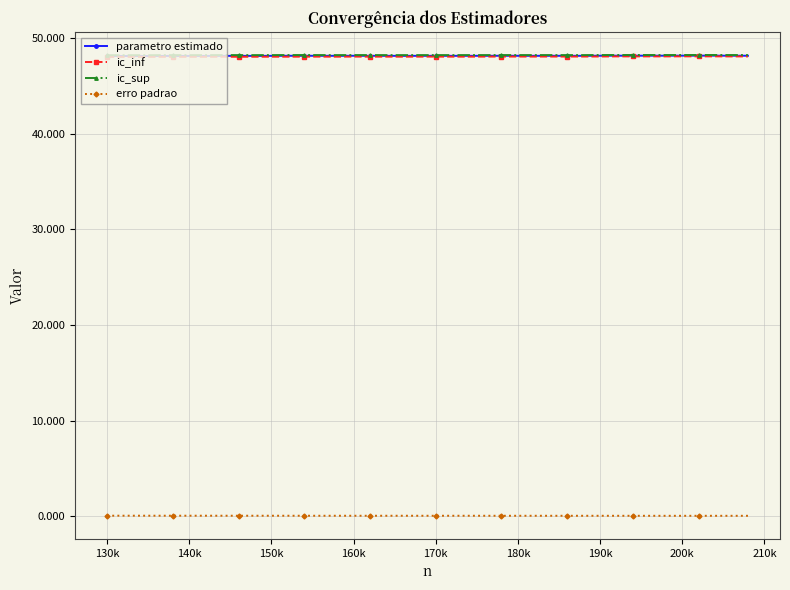

What is the value of the ic_sup point at the 7th from the left?

48.2